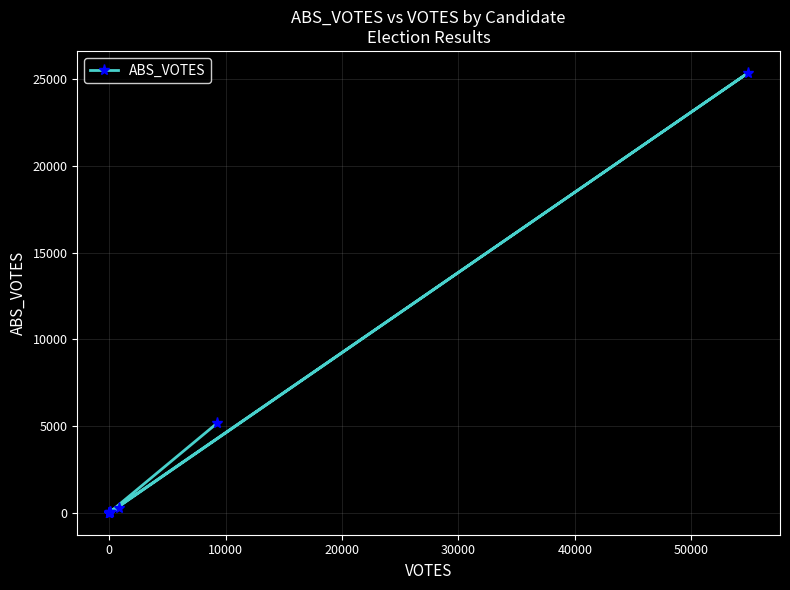

What is the average value?

2375